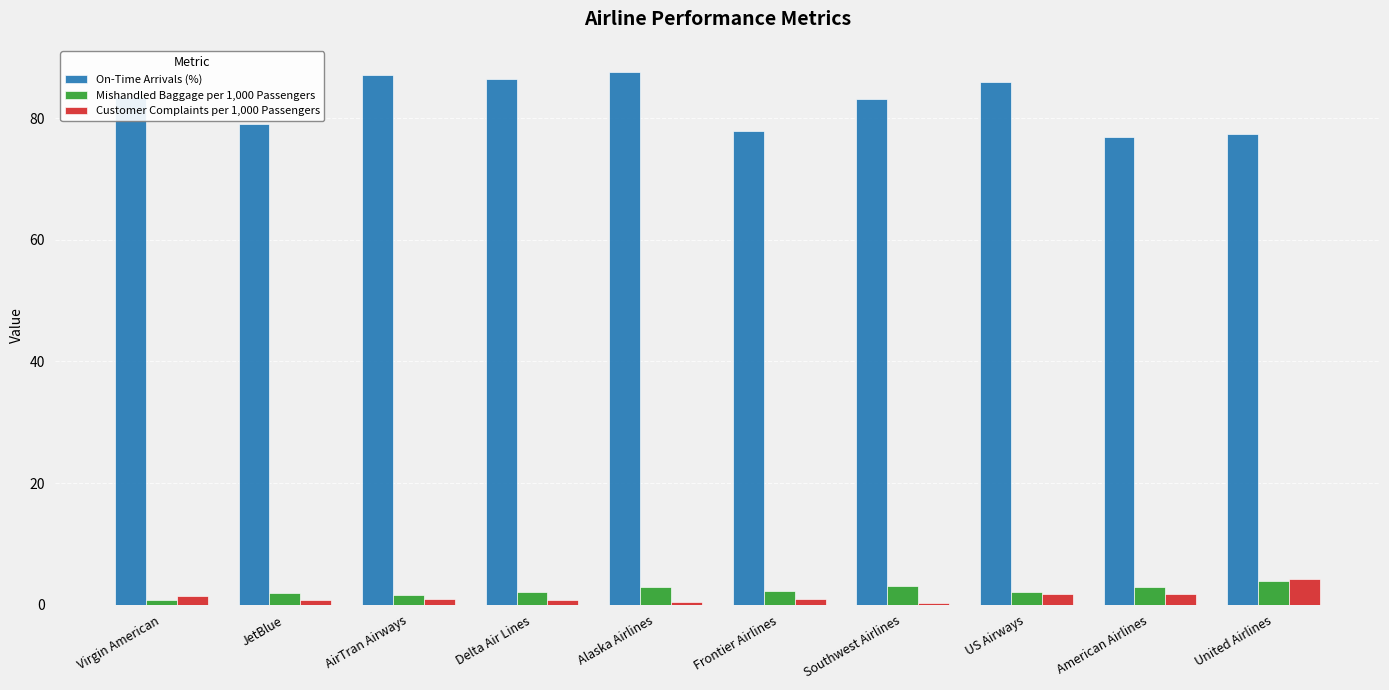

Is it true that On-Time Arrivals (%) equals 85.9 at US Airways?

True